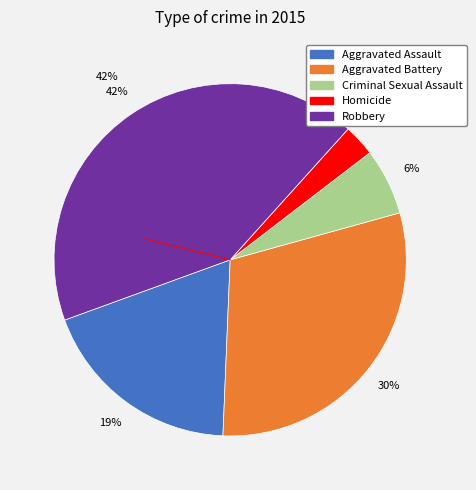

How many slices are in this pie chart?

5